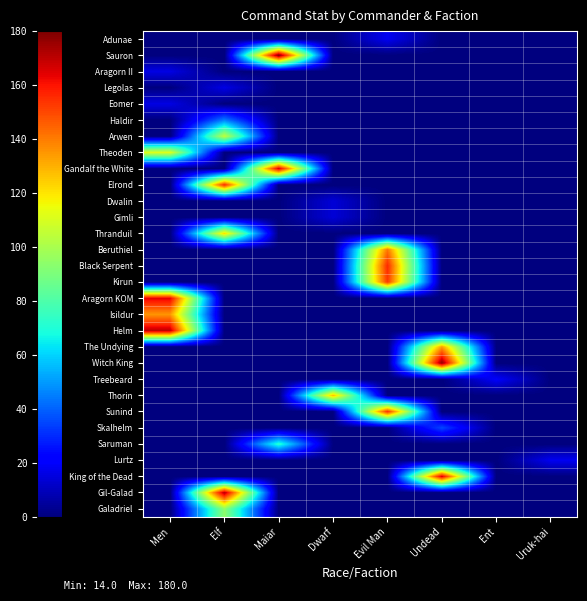

Which has a higher value, Dwarf or Undead?

Dwarf